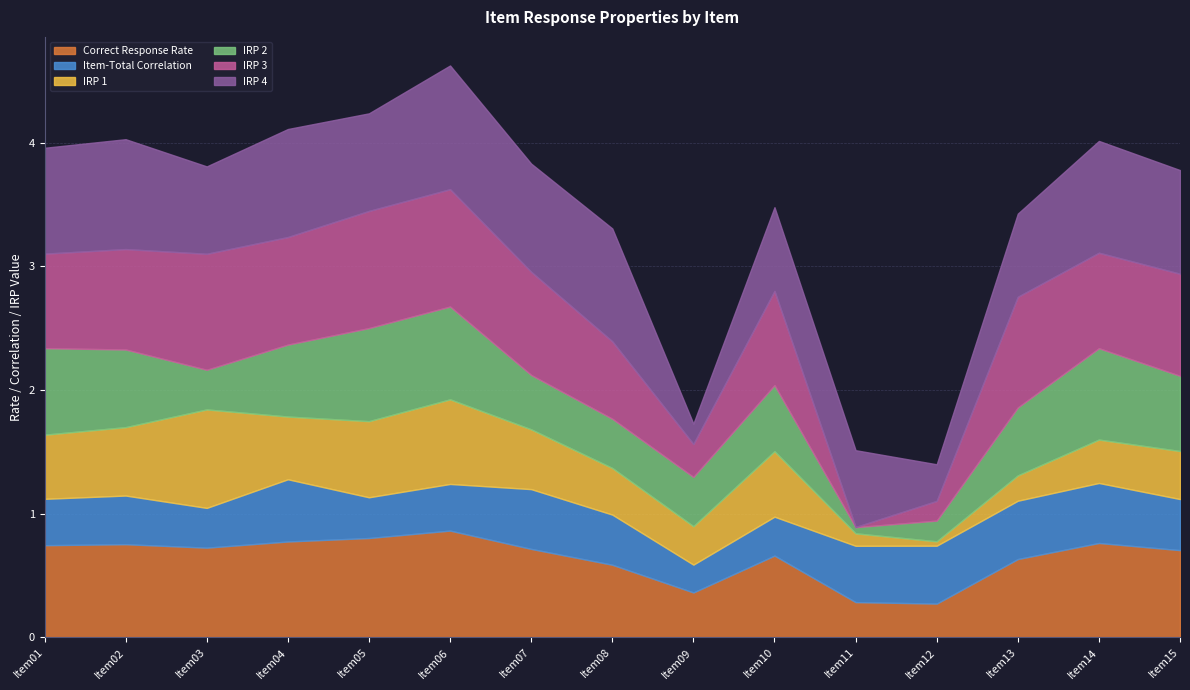

The IRP 2 series shows 0.1 at Item03. True or false?

False